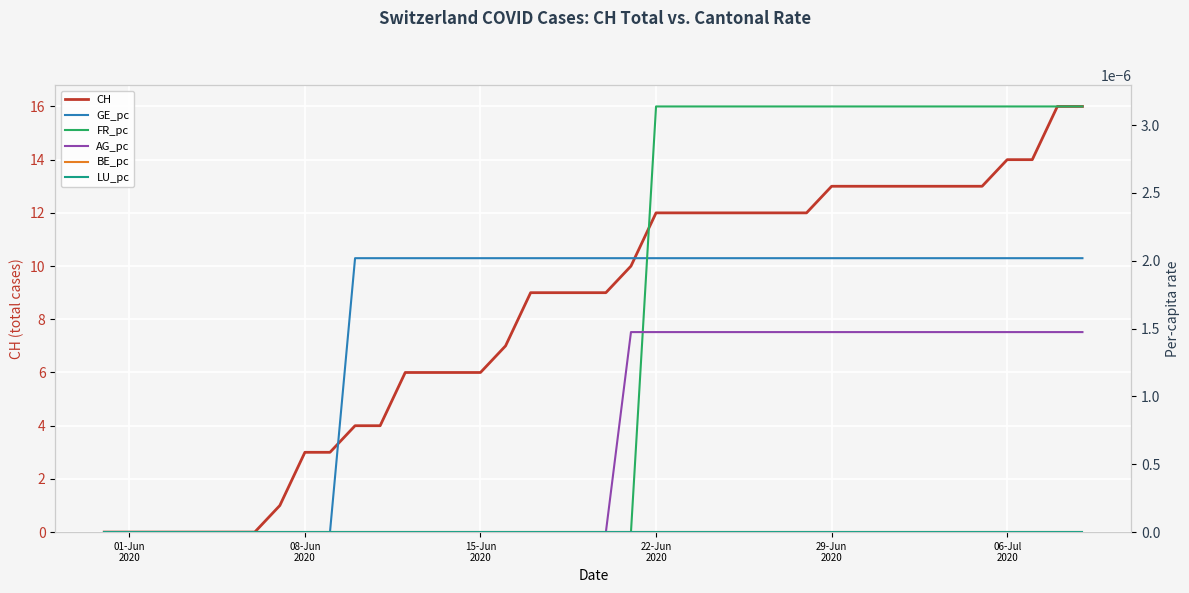

True or false: BE_pc and CH intersect in this chart.

False